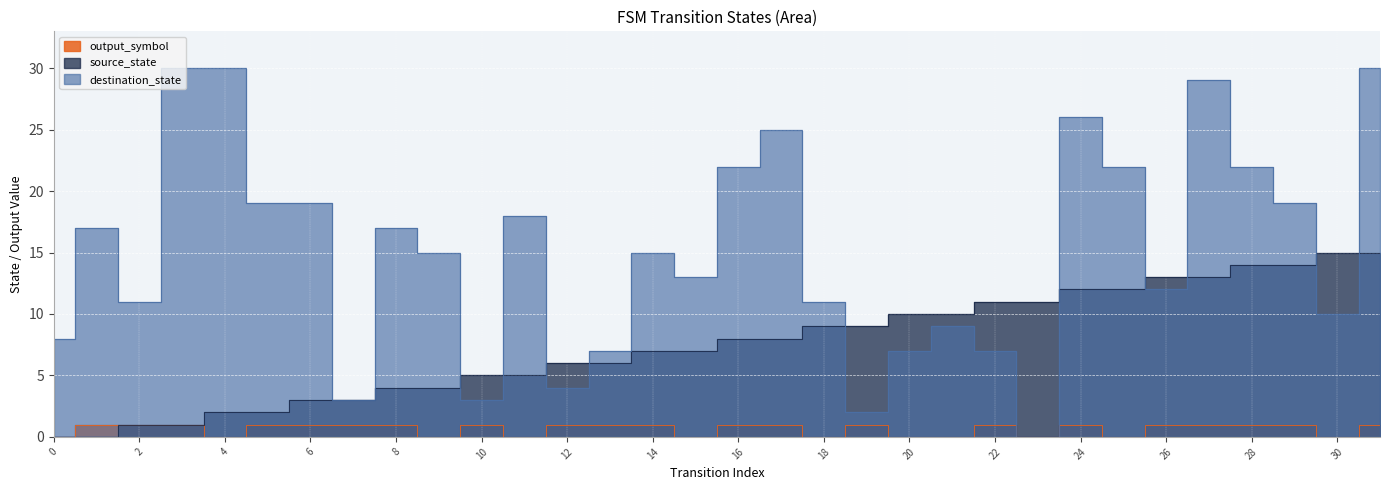

Reading right to left, extract all data points from this chart.

source_state: 31=15	30=15	29=14	28=14	27=13	26=13	25=12	24=12	23=11	22=11	21=10	20=10	19=9	18=9	17=8	16=8	15=7	14=7	13=6	12=6	11=5	10=5	9=4	8=4	7=3	6=3	5=2	4=2	3=1	2=1	1=0	0=0
destination_state: 31=30	30=10	29=19	28=22	27=29	26=12	25=22	24=26	23=0	22=7	21=9	20=7	19=2	18=11	17=25	16=22	15=13	14=15	13=7	12=4	11=18	10=3	9=15	8=17	7=3	6=19	5=19	4=30	3=30	2=11	1=17	0=8
output_symbol: 31=1	30=0	29=1	28=1	27=1	26=1	25=0	24=1	23=0	22=1	21=0	20=0	19=1	18=0	17=1	16=1	15=0	14=1	13=1	12=1	11=0	10=1	9=0	8=1	7=1	6=1	5=1	4=0	3=1	2=1	1=1	0=0